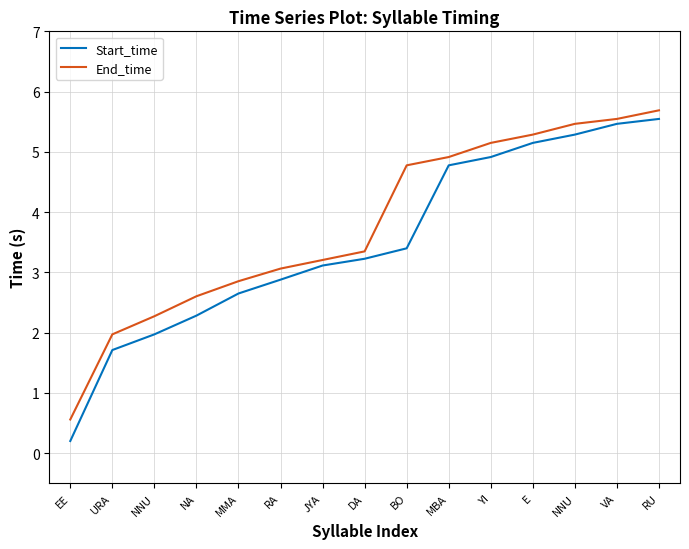

What is the sum of all Start_time values?

52.6